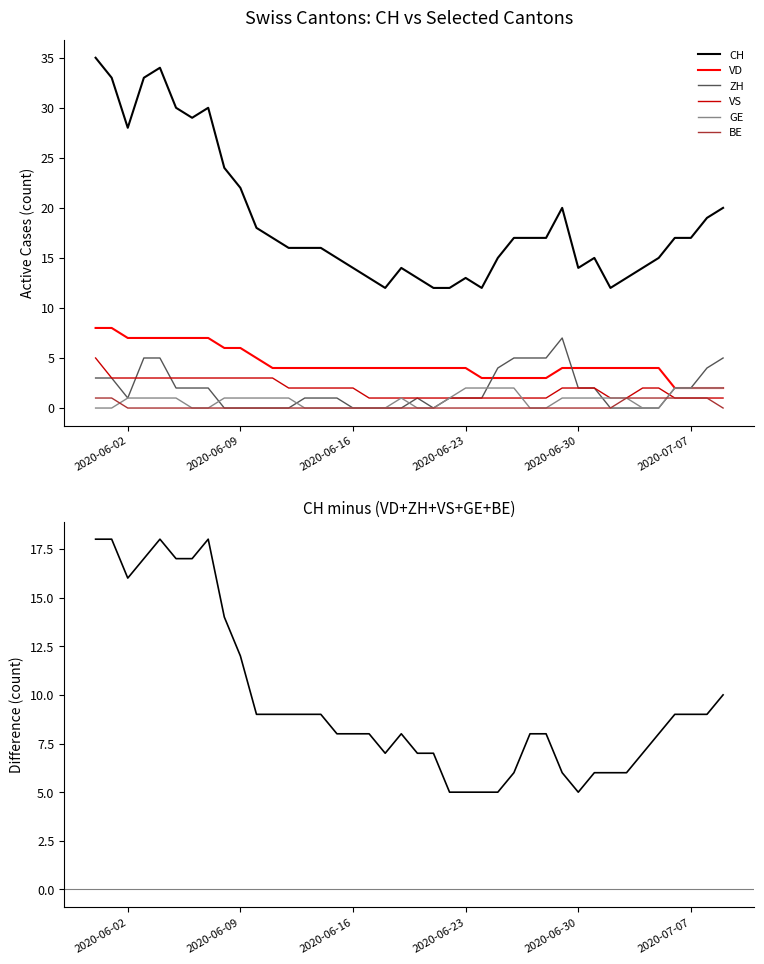

How many intersections are there between VD and ZH?

2